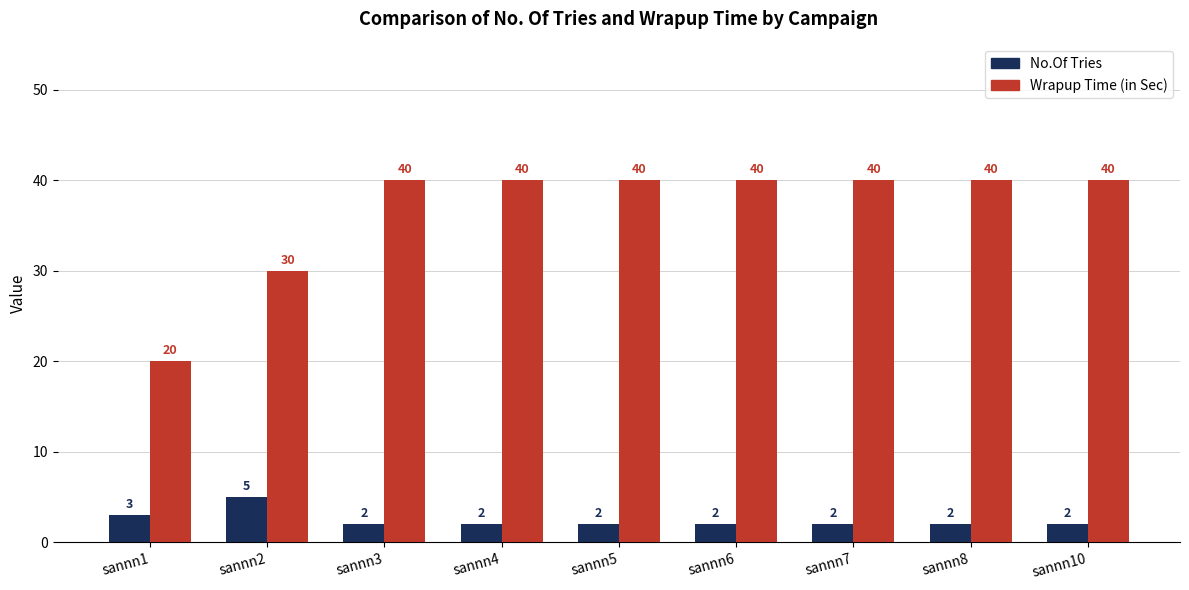

Does the chart contain stacked bars?

No